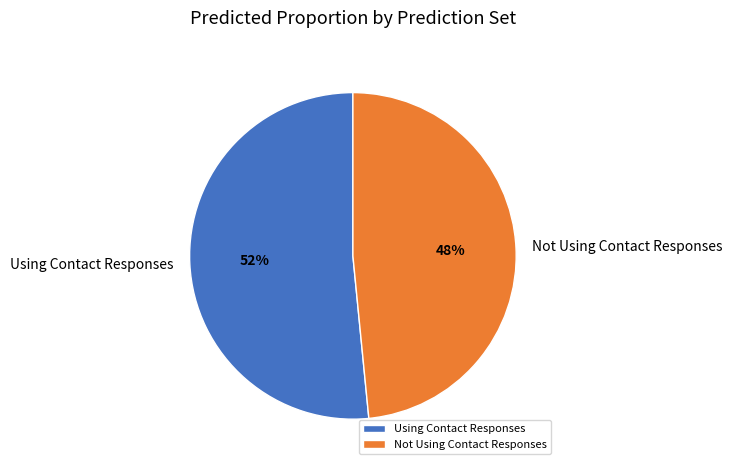

Is it true that Using Contact Responses is 59% of the pie?

False